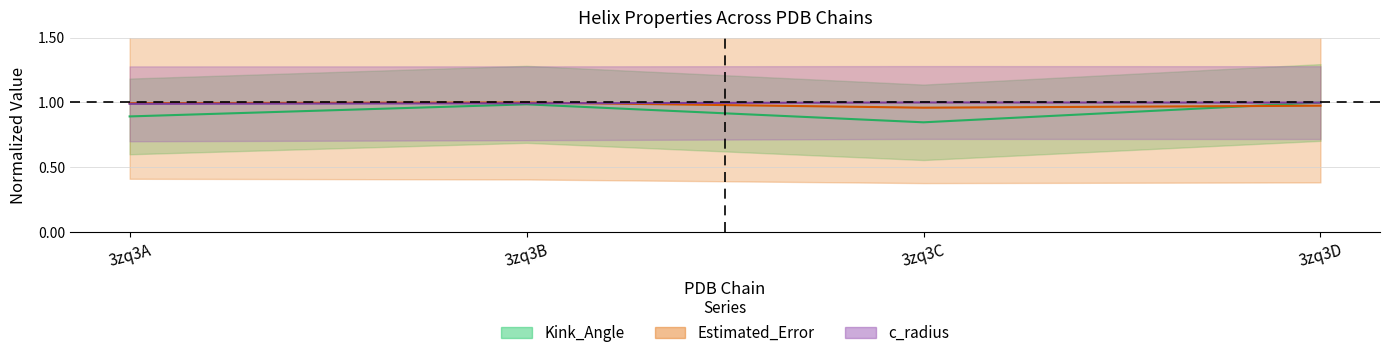

At which category does the chart reach its peak across all series?

3zq3D